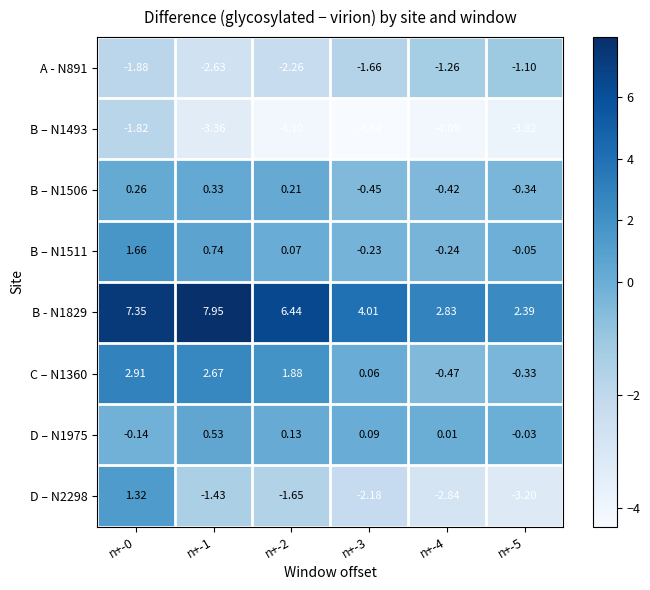

Is the value of B – N1506 at n+-4 greater than the value of A - N891 at n+-5?

Yes